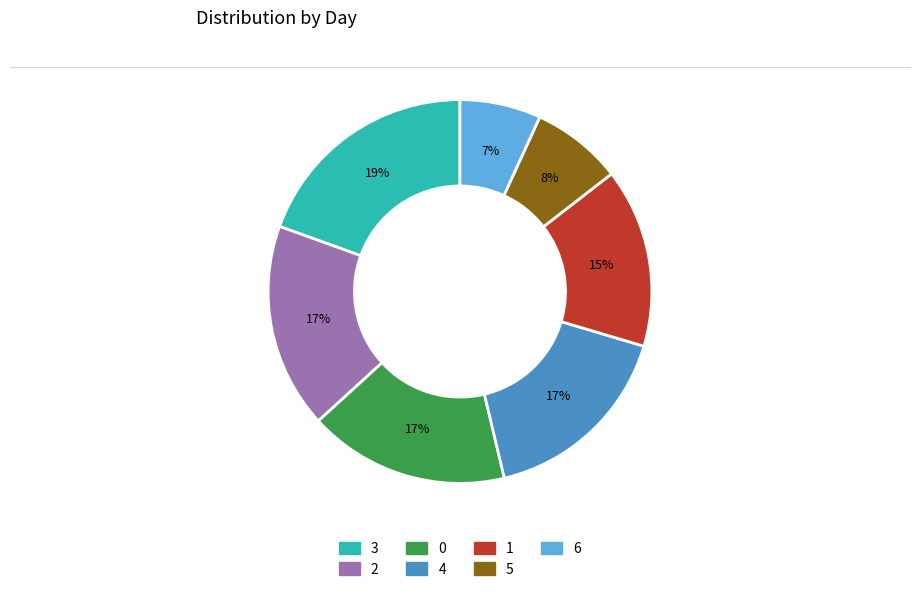

Combined, do 0 and 1 account for over 50%?

No